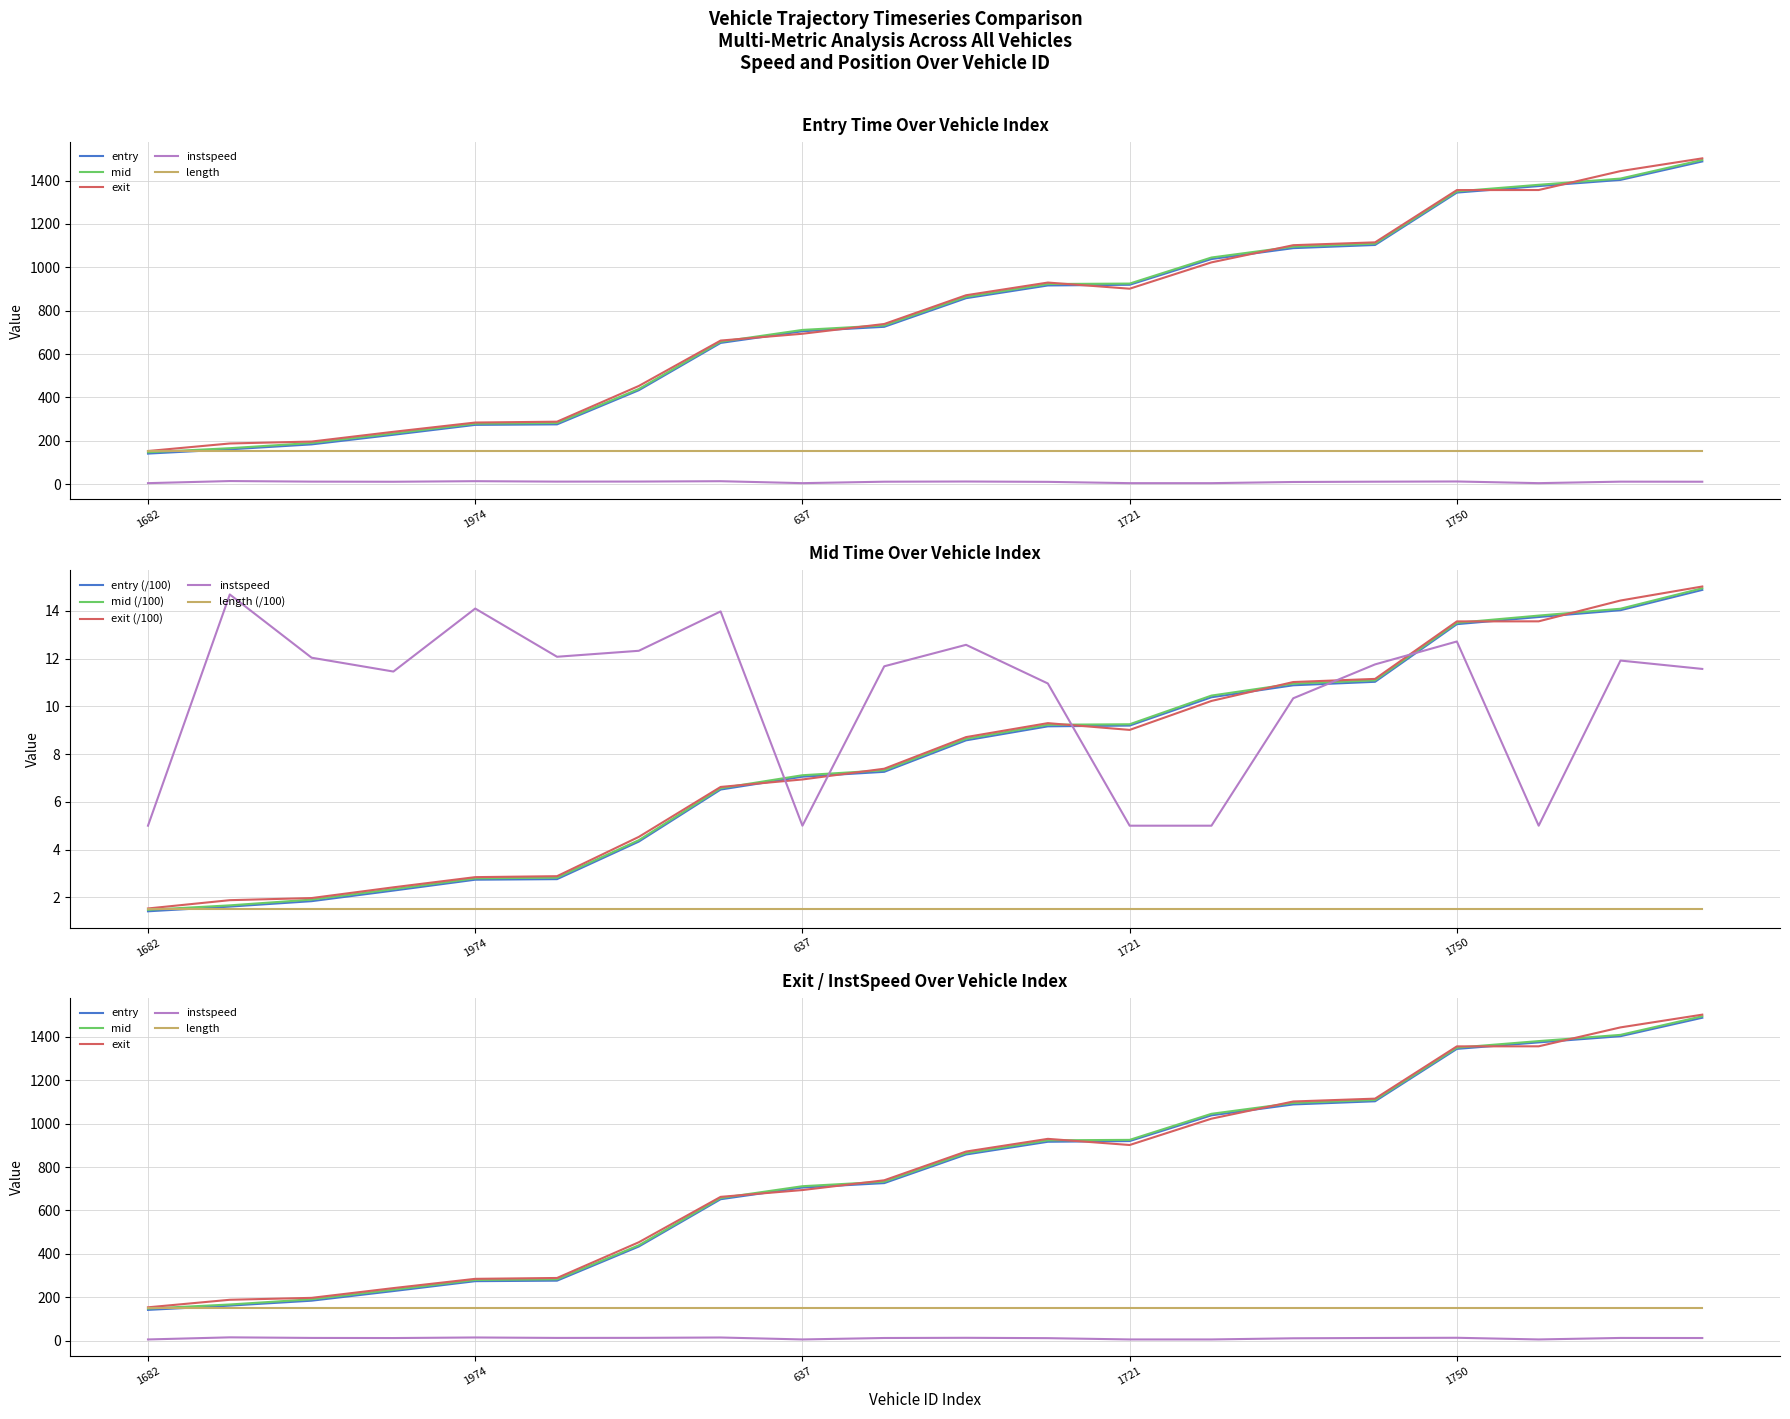

What is the minimum value shown in the chart?

5.0